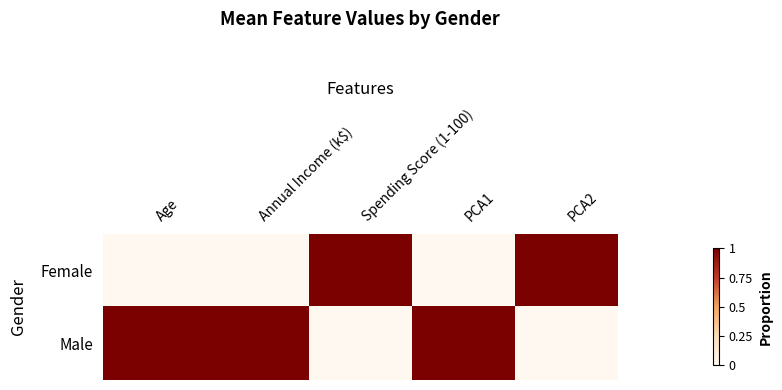

Rank the series at Spending Score (1-100) from highest to lowest value.

Female, Male